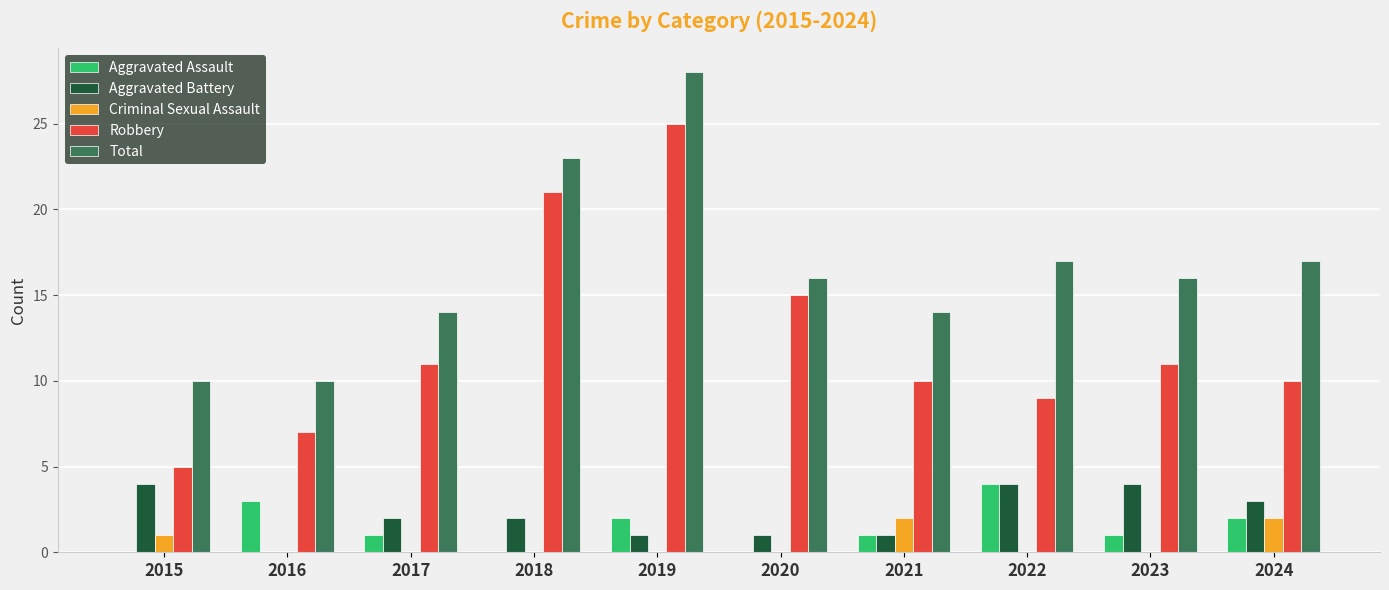

The Criminal Sexual Assault series shows 2 at 2021. True or false?

True